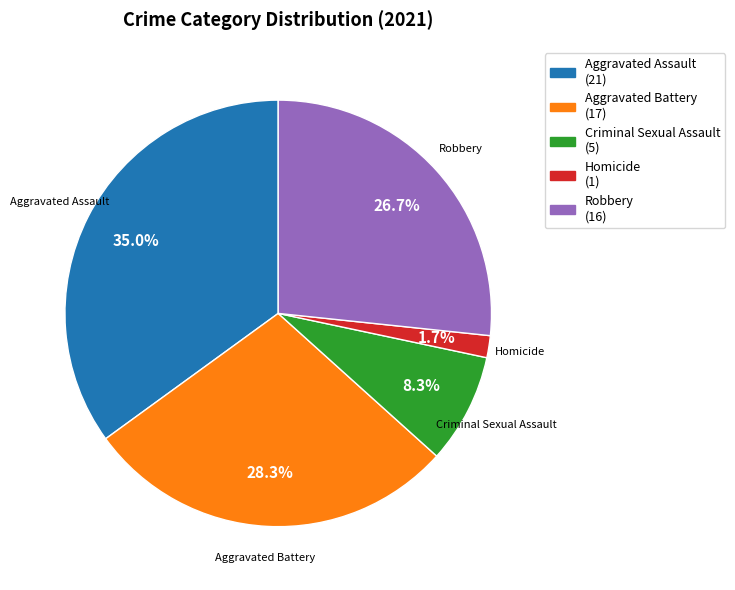

Between Aggravated Battery and Criminal Sexual Assault, which is larger?

Aggravated Battery